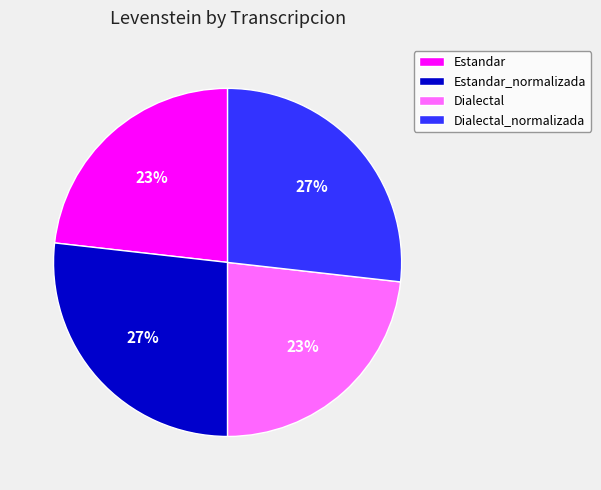

To the nearest percent, what is the difference between the largest and smallest slice percentages?

4%